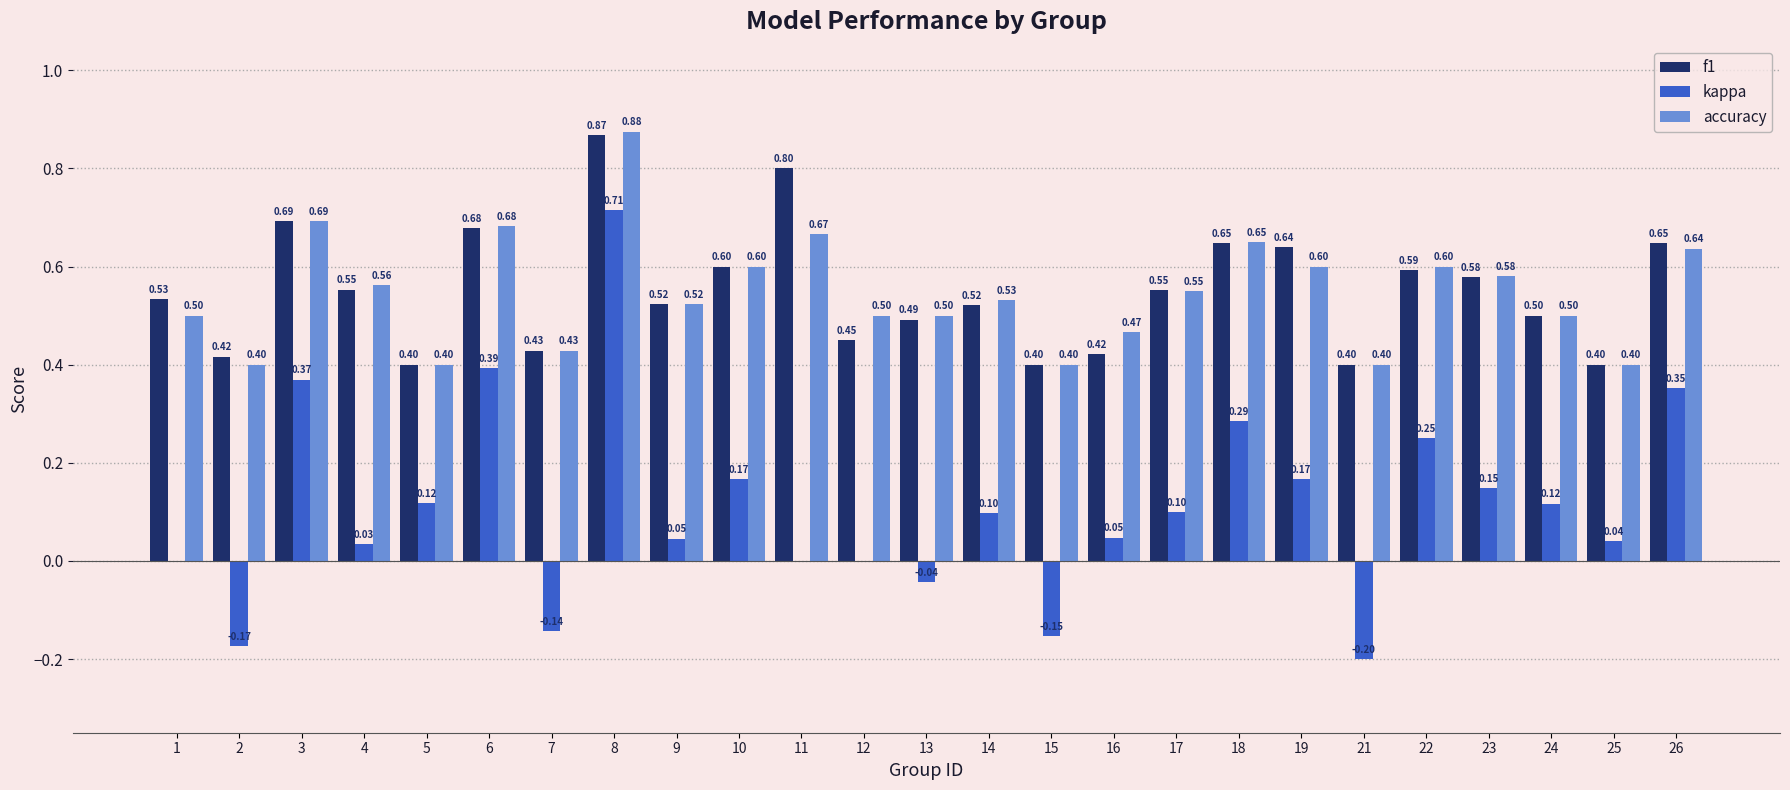

Which category has the highest value in the accuracy series?

8